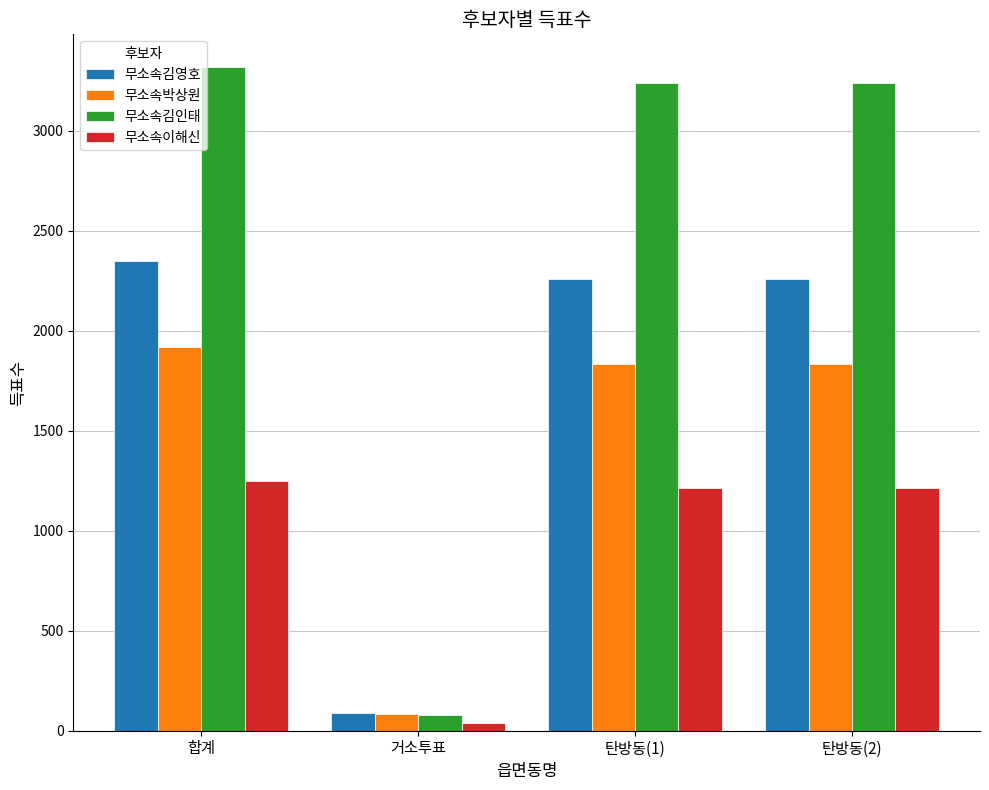

Reading left to right, what are all the values shown in this chart?

무소속김영호: 합계=2348	거소투표=88	탄방동(1)=2260	탄방동(2)=2260
무소속박상원: 합계=1918	거소투표=85	탄방동(1)=1833	탄방동(2)=1833
무소속김인태: 합계=3317	거소투표=79	탄방동(1)=3238	탄방동(2)=3238
무소속이해신: 합계=1251	거소투표=38	탄방동(1)=1213	탄방동(2)=1213